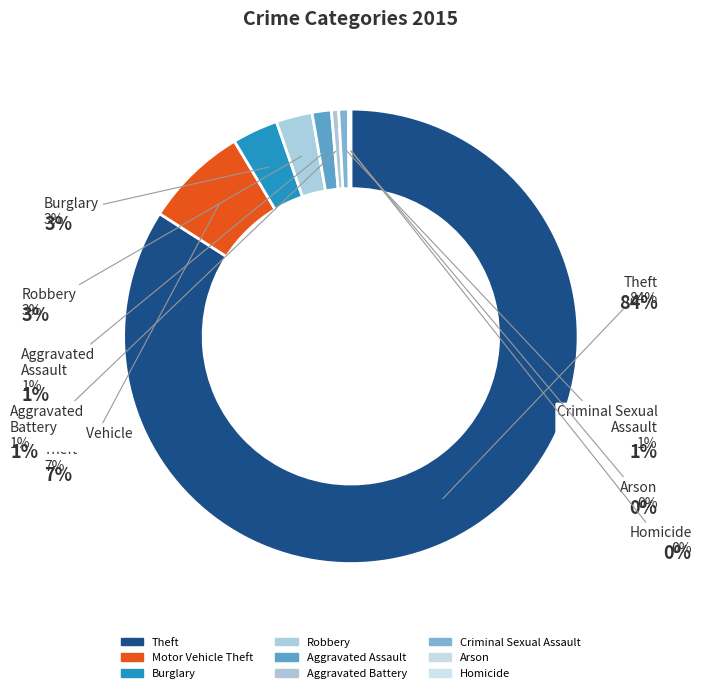

Rank the categories by value from highest to lowest.

Theft, Motor Vehicle Theft, Burglary, Robbery, Aggravated Assault, Criminal Sexual Assault, Aggravated Battery, Homicide, Arson